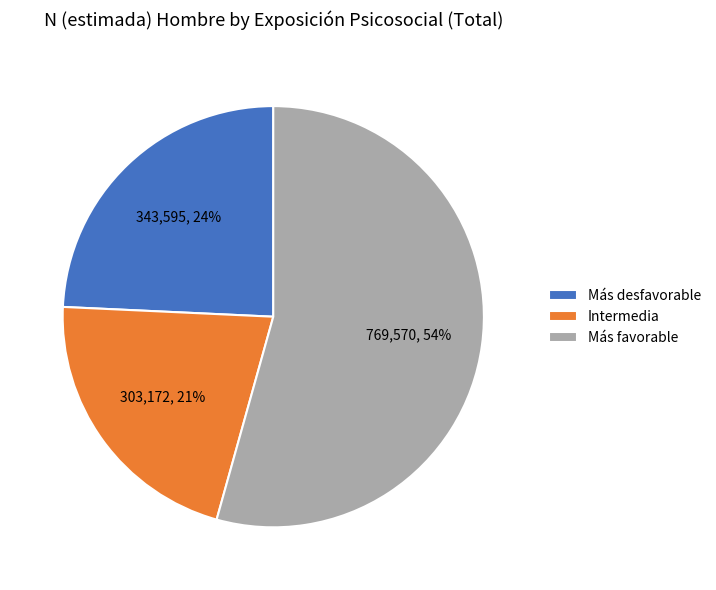

To the nearest percent, what is the difference between the largest and smallest slice percentages?

33%